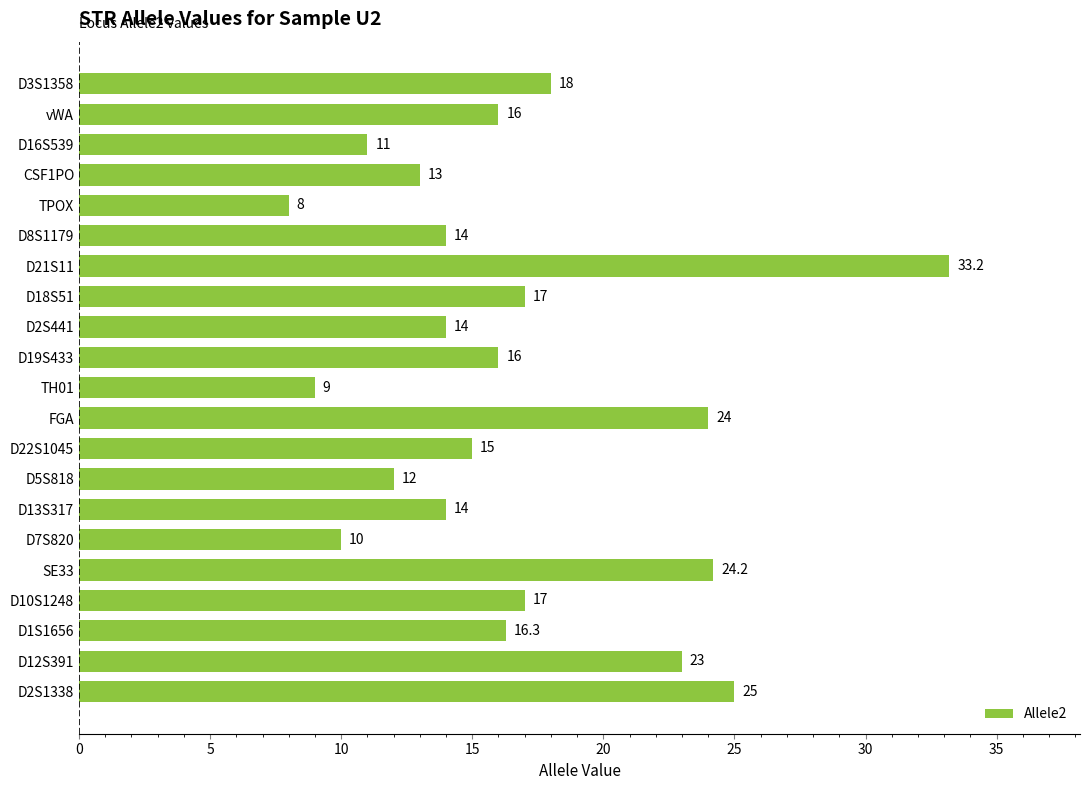

What is the difference between the values at D5S818 and TH01?

3.0